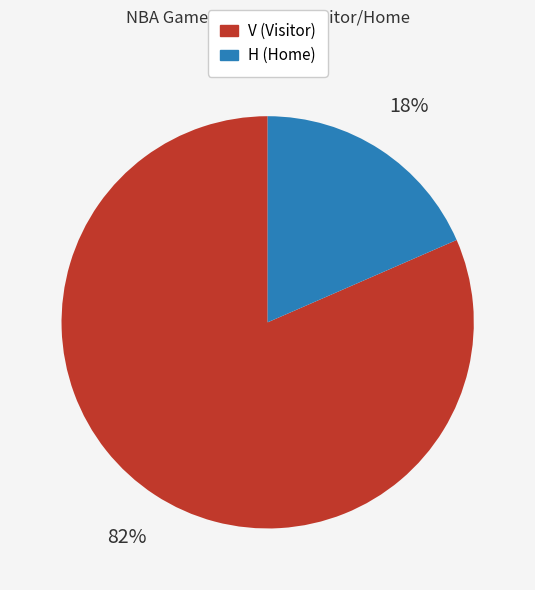

Is there any slice that represents more than half of the pie?

Yes